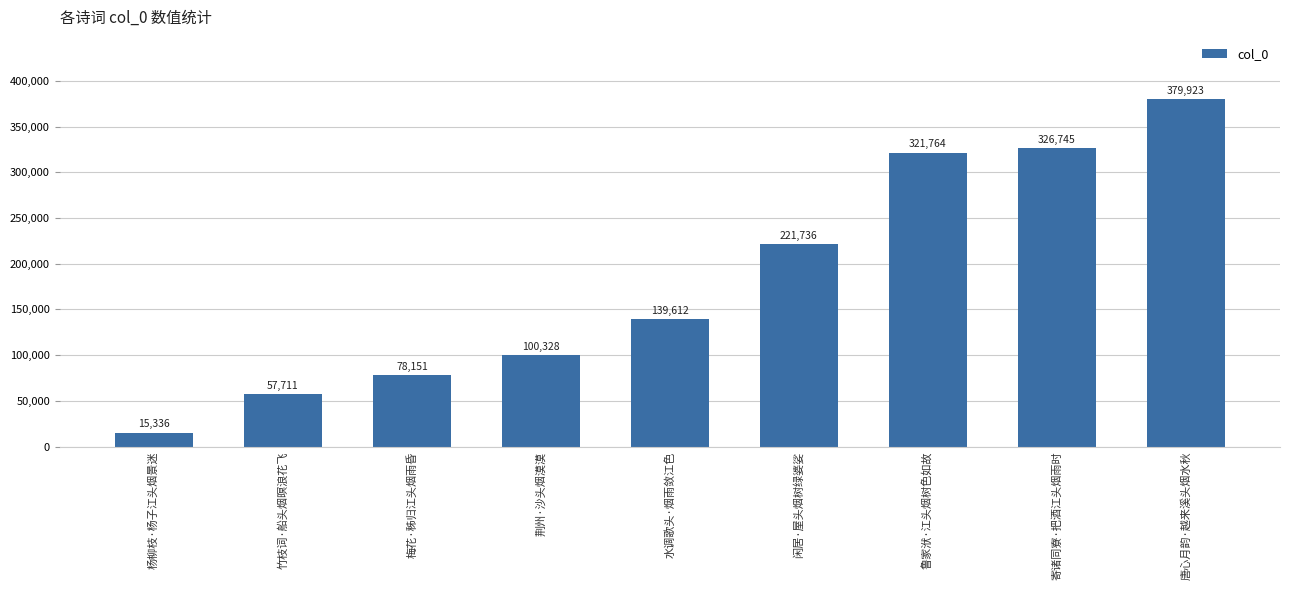

What is the greatest value displayed?

379923